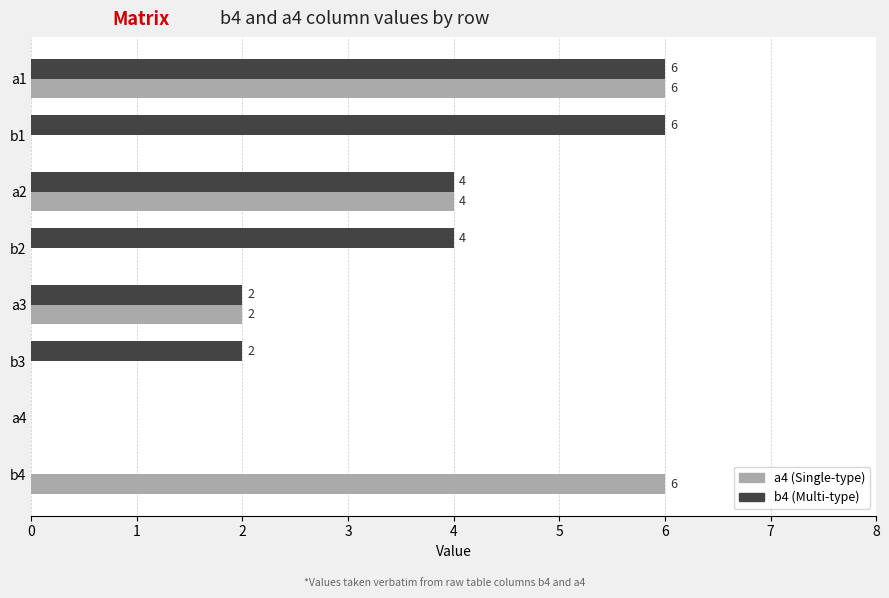

At which category is the sum across all series the highest?

a1